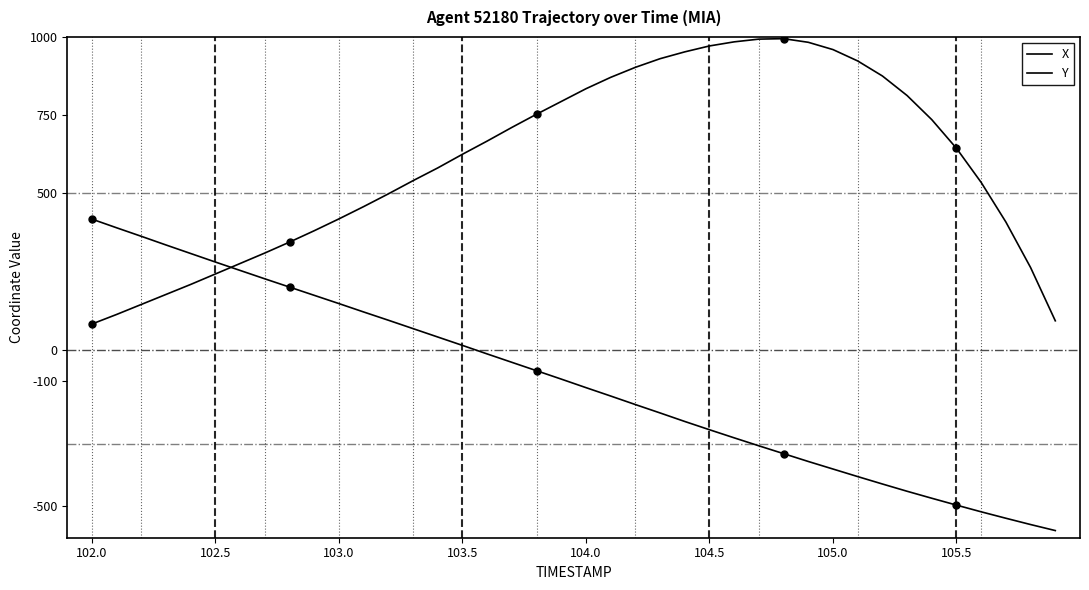

What is the value of the Y point at the 18th from the left?

-39.6